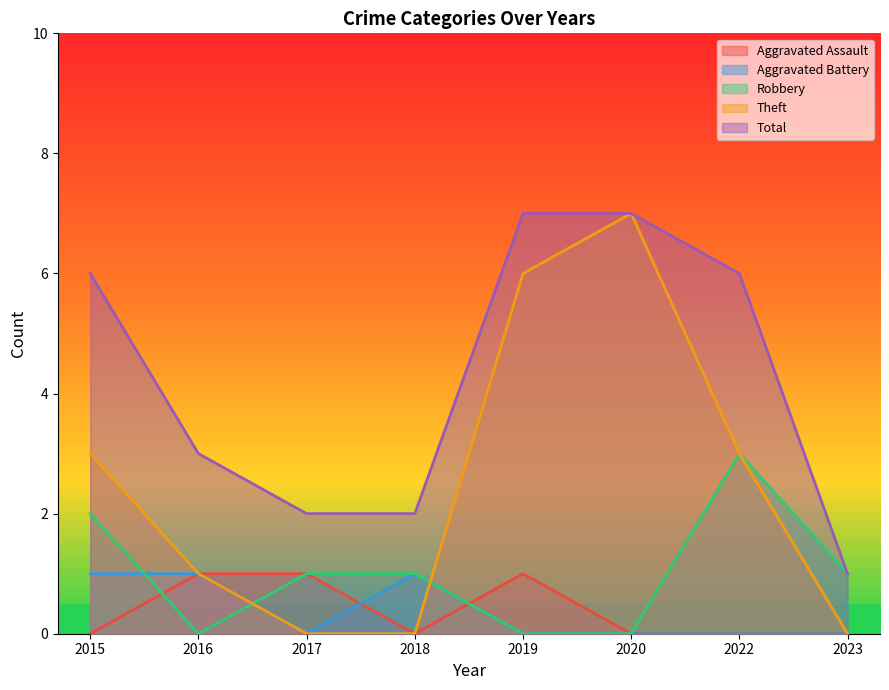

What is the total value across all series at 2019?

14